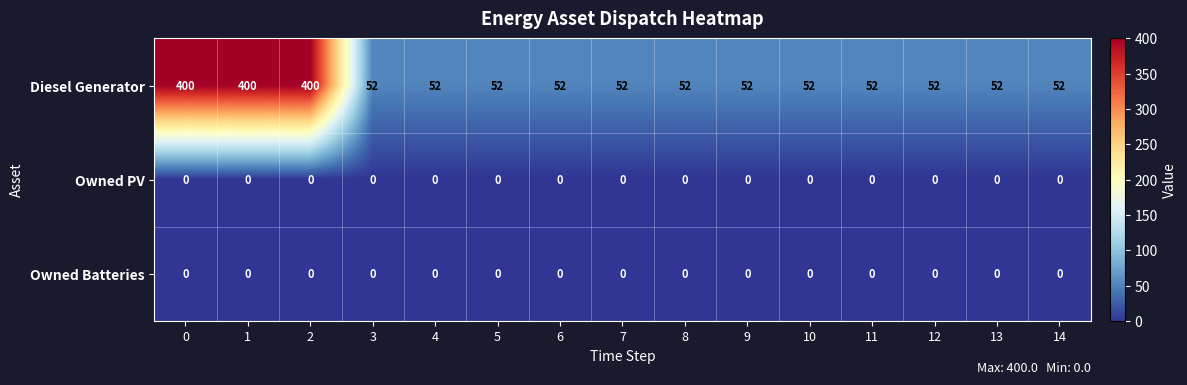

What is the approximate value of Diesel Generator at 13?

52